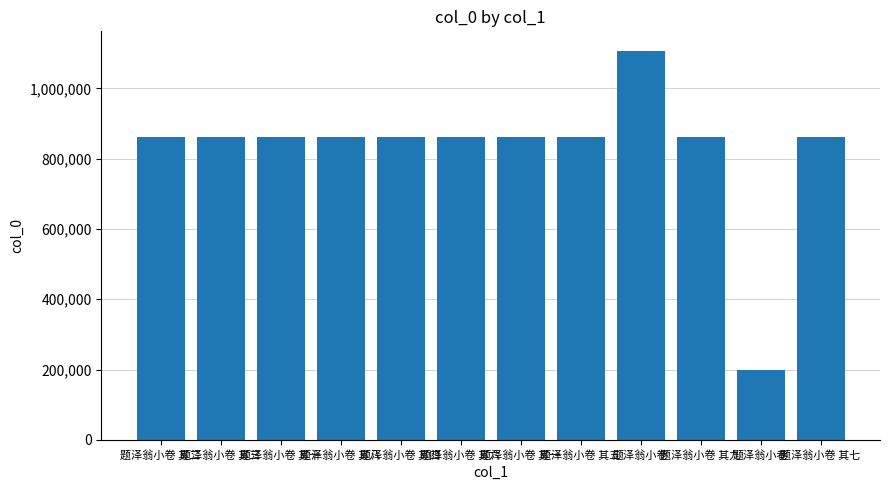

Does the chart contain stacked bars?

No